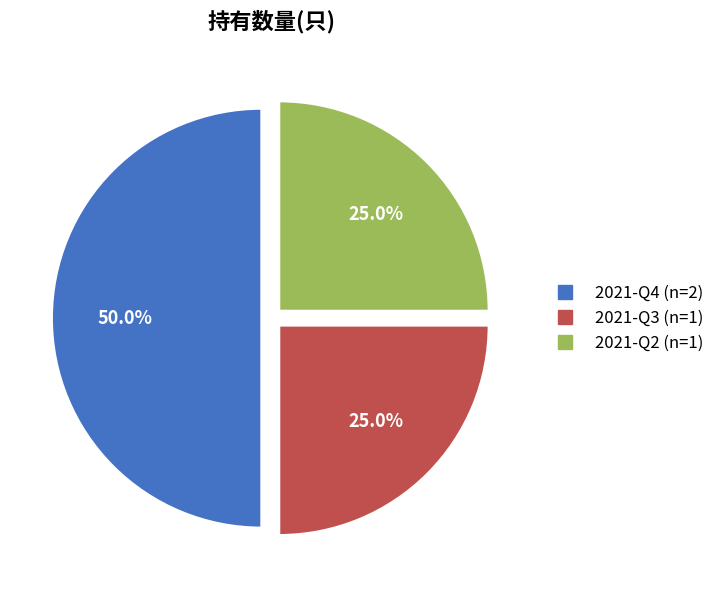

What portion of the pie excludes 2021-Q3?

75.0%